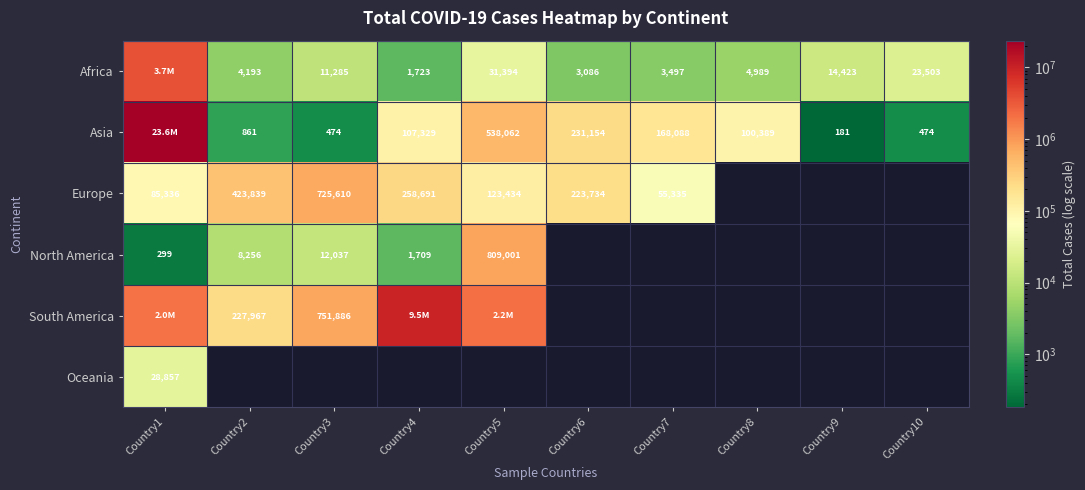

The value of Africa at Country5 is 31394. True or false?

True